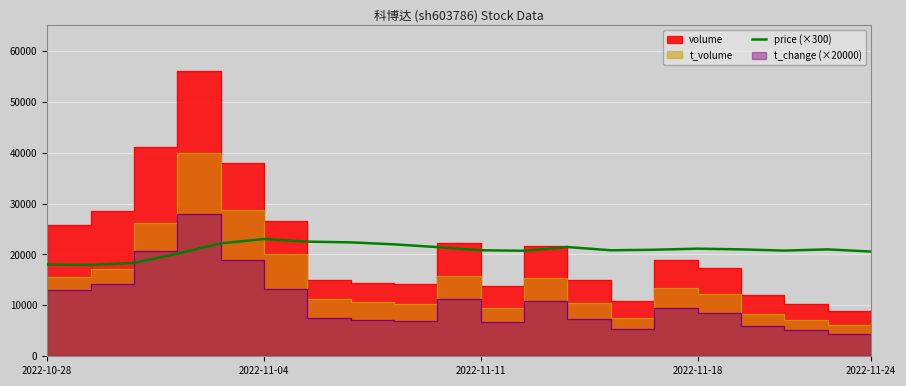

The value of price (×300) at 2022-11-18 is 21144.0. True or false?

True